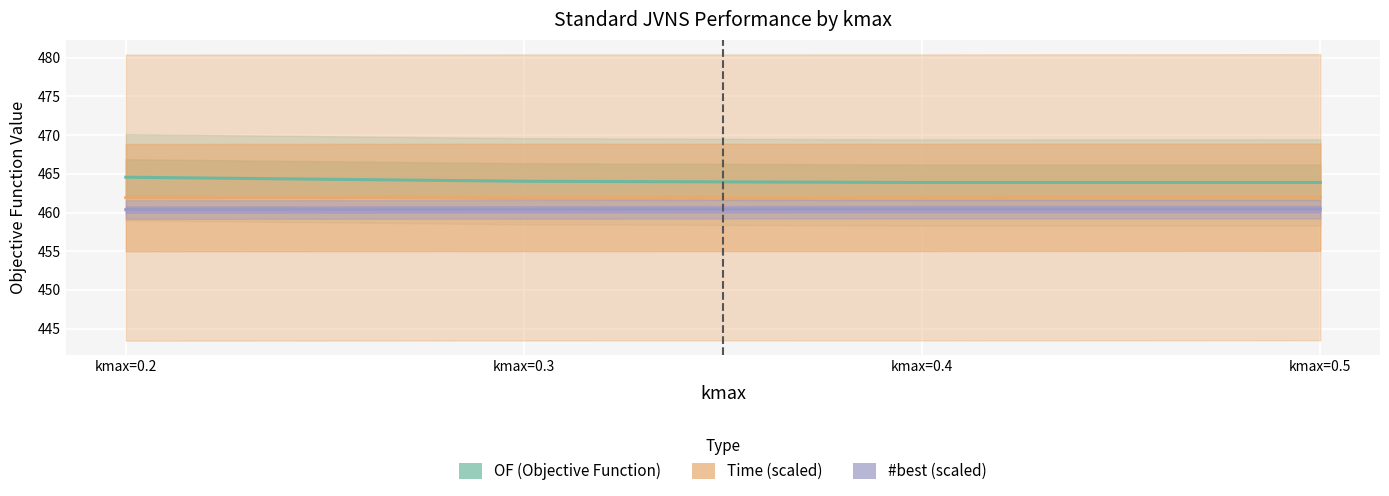

Which series changed the most between kmax=0.3 and kmax=0.4?

OF (Objective Function)